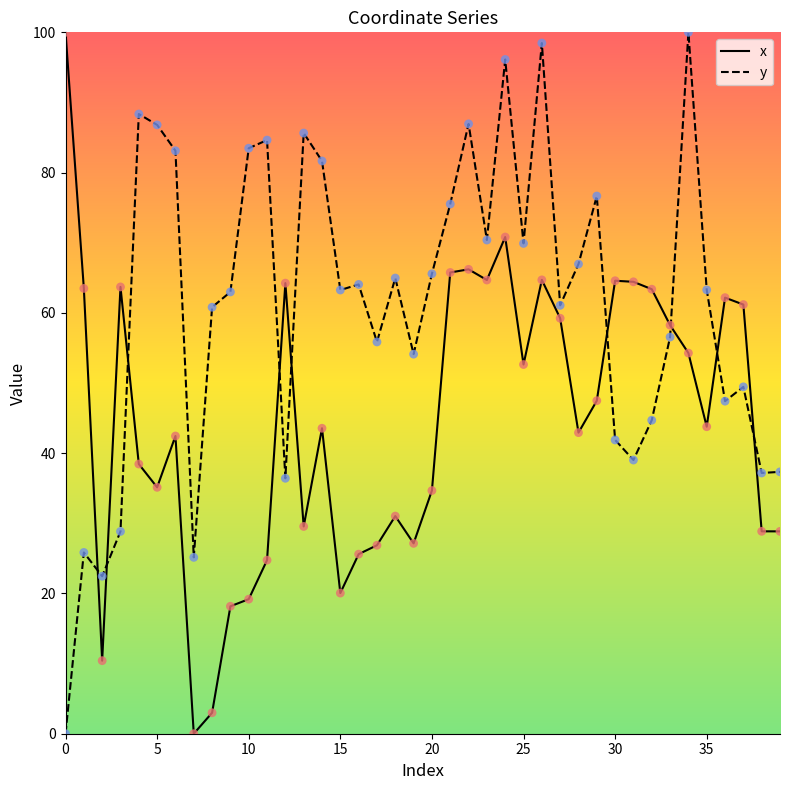

True or false: x and y intersect in this chart.

True